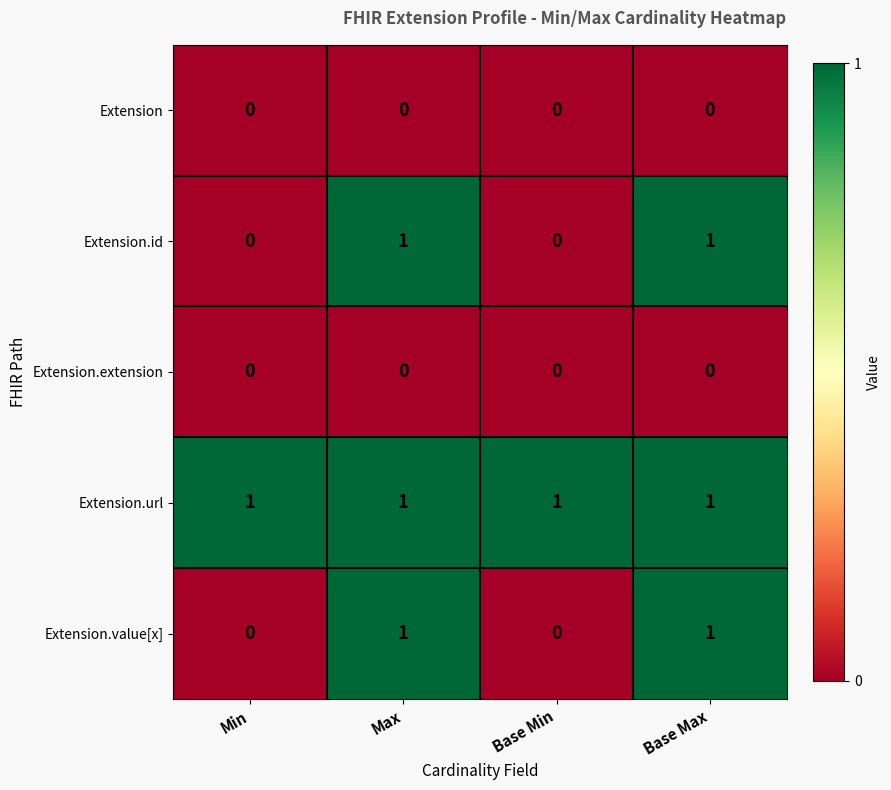

What is the total value across all series at Max?

3